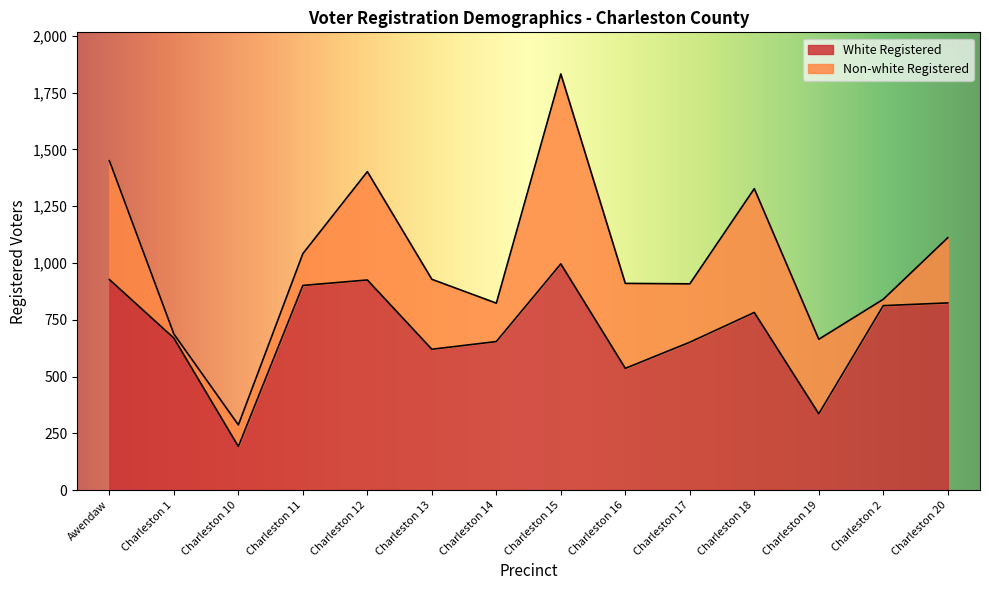

Where is the data nearest to the value 594?

Charleston 13